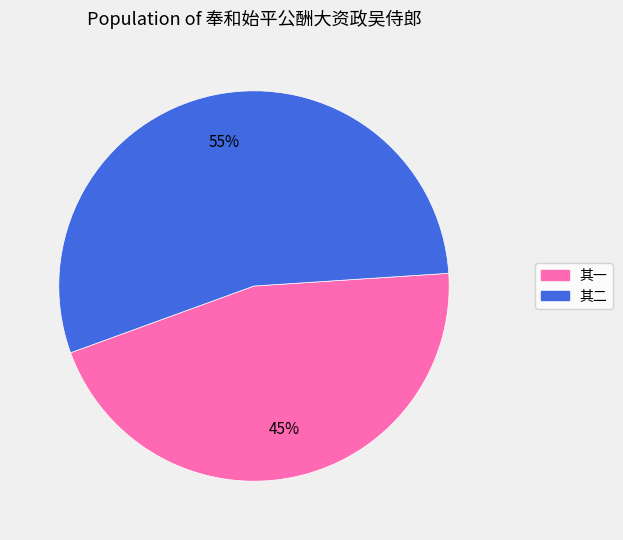

Does any single category account for the majority?

Yes